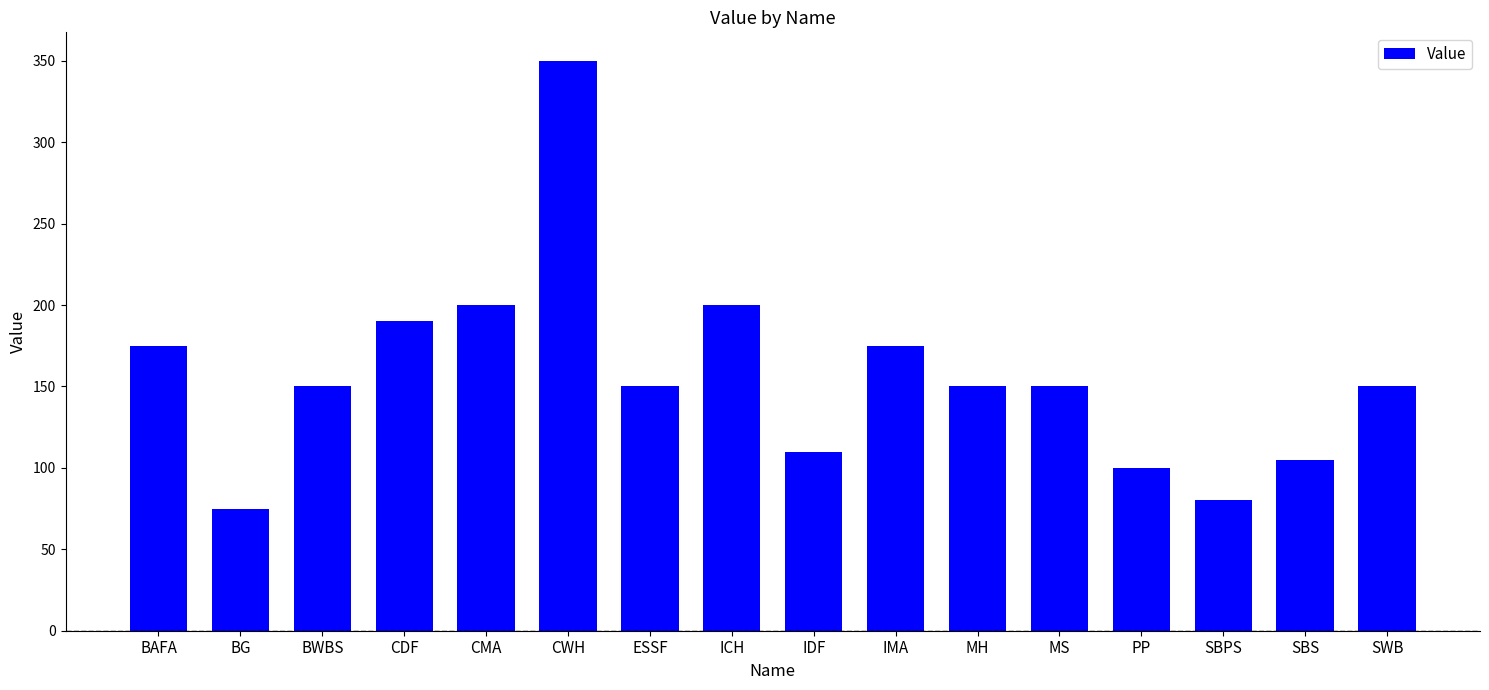

How many data points does each series have?

16